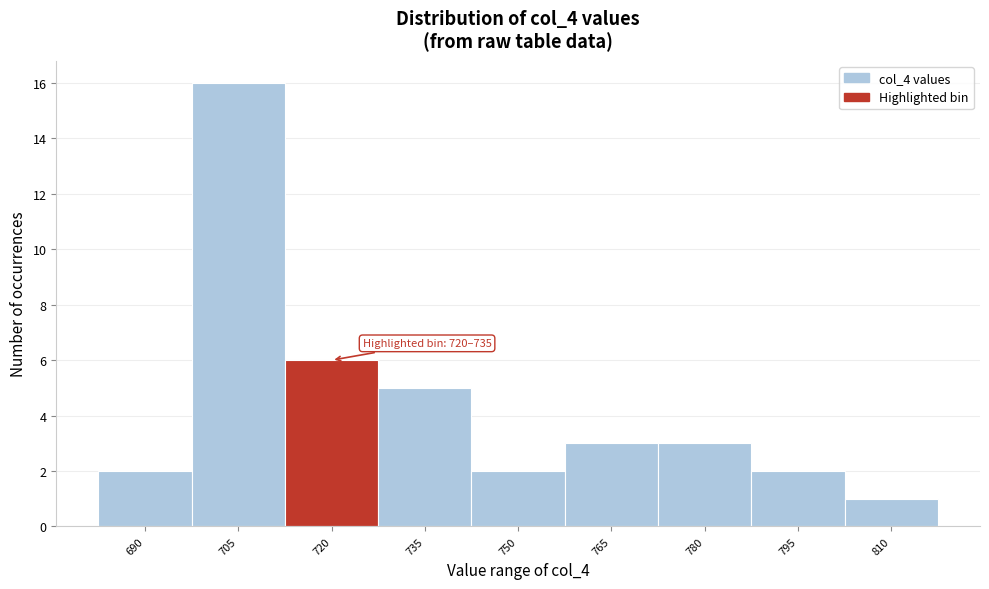

Reading right to left, transcribe all the data shown in this chart.

1	2	3	3	2	5	6	16	2